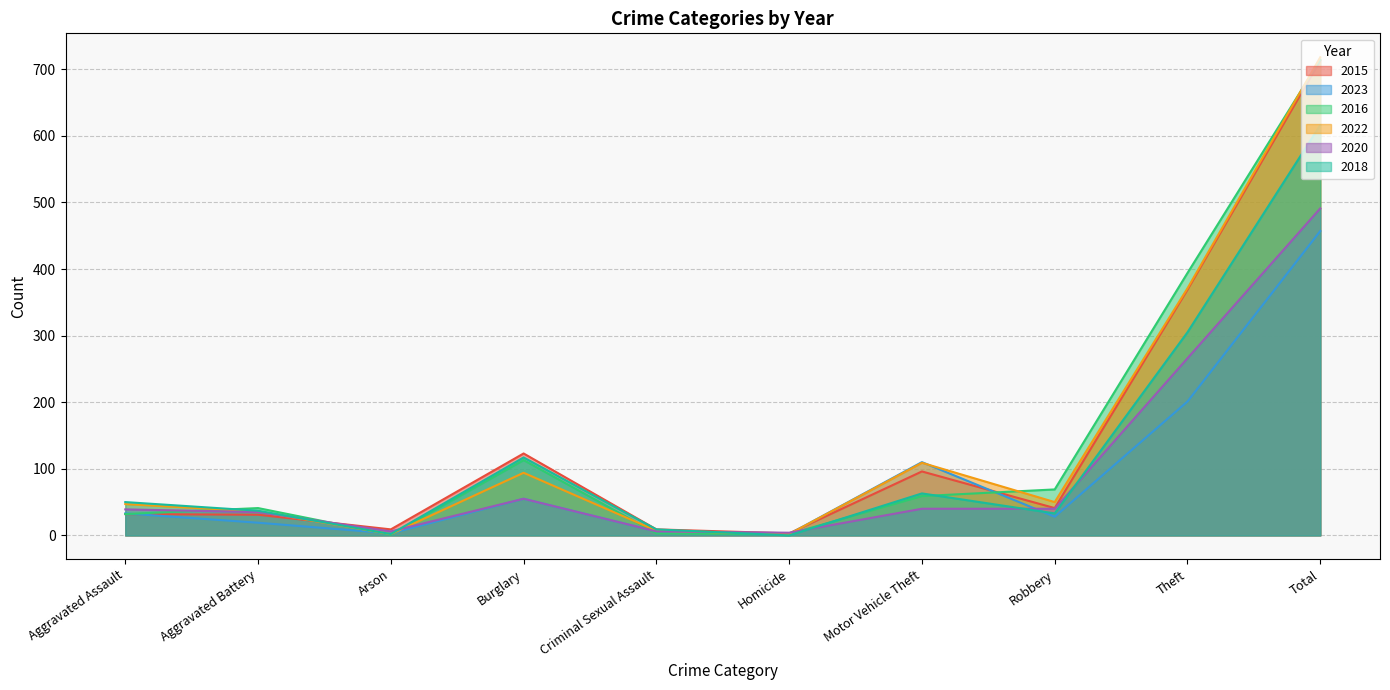

Does the chart have visible grid lines?

Yes